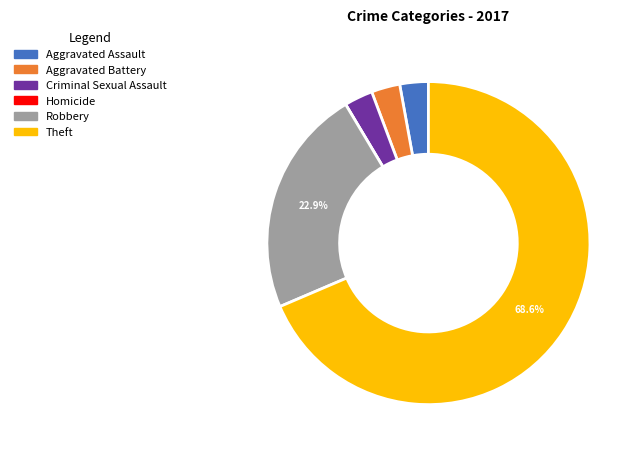

Which category accounts for the majority?

Theft